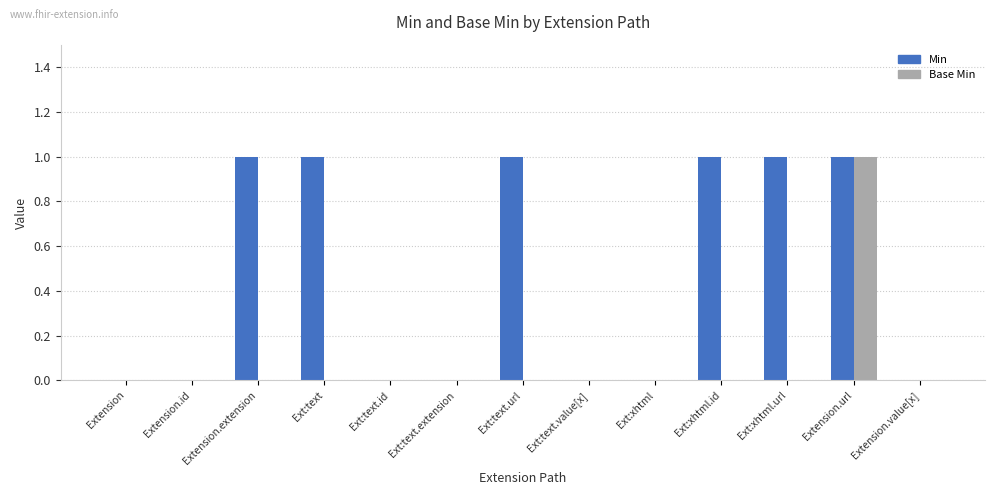

Reading left to right, transcribe all the data shown in this chart.

Min: Extension=0	Extension.id=0	Extension.extension=1	Ext:text=1	Ext:text.id=0	Ext:text.extension=0	Ext:text.url=1	Ext:text.value[x]=0	Ext:xhtml=0	Ext:xhtml.id=1	Ext:xhtml.url=1	Extension.url=1	Extension.value[x]=0
Base Min: Extension=0	Extension.id=0	Extension.extension=0	Ext:text=0	Ext:text.id=0	Ext:text.extension=0	Ext:text.url=0	Ext:text.value[x]=0	Ext:xhtml=0	Ext:xhtml.id=0	Ext:xhtml.url=0	Extension.url=1	Extension.value[x]=0